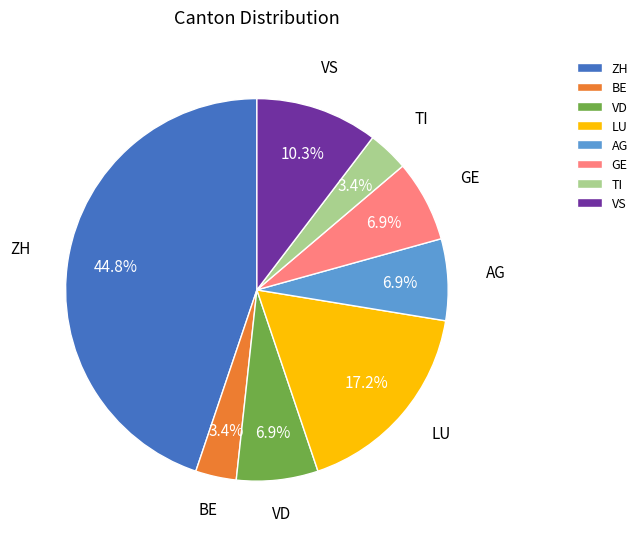

To the nearest percent, what percentage of the pie is VS?

10%